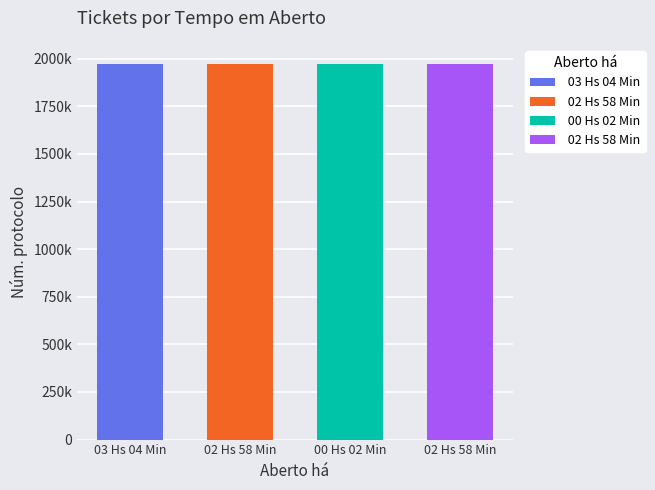

What is the sum of the values at  00 Hs 02 Min and  02 Hs 58 Min?

3948287